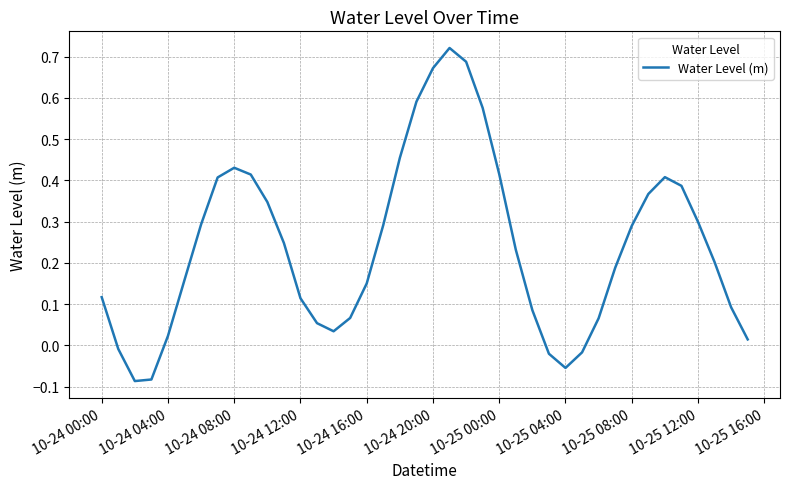

Count the number of values greater than 0.

34